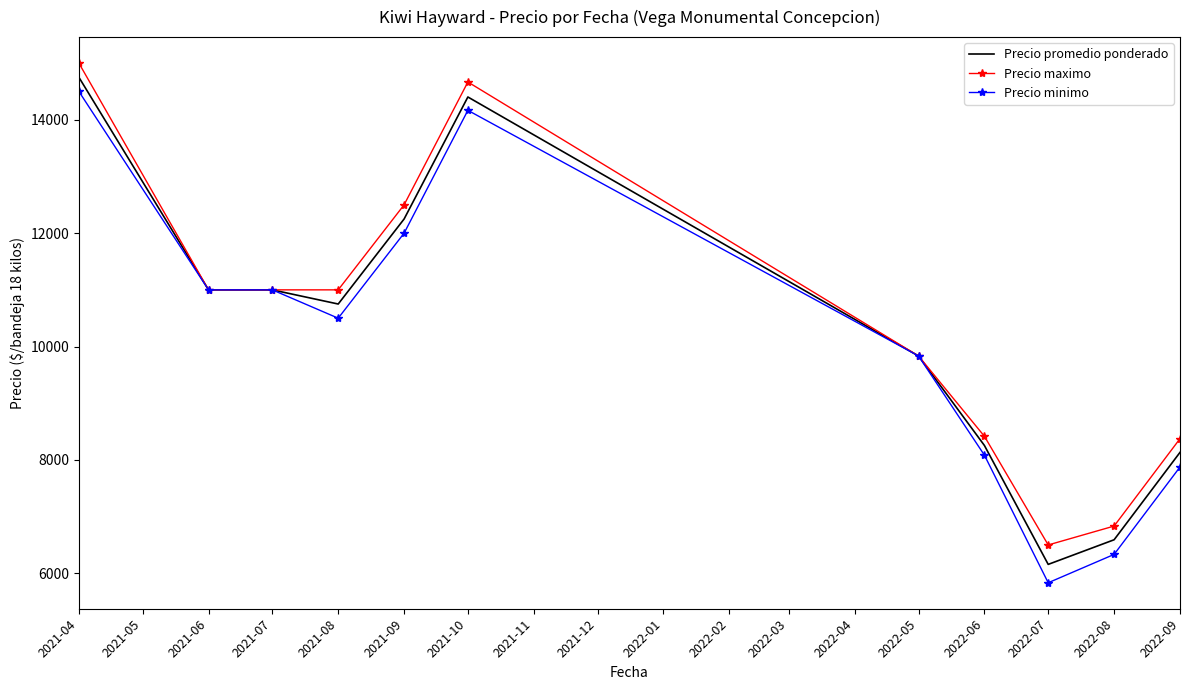

At which category is the sum across all series the highest?

2021-04